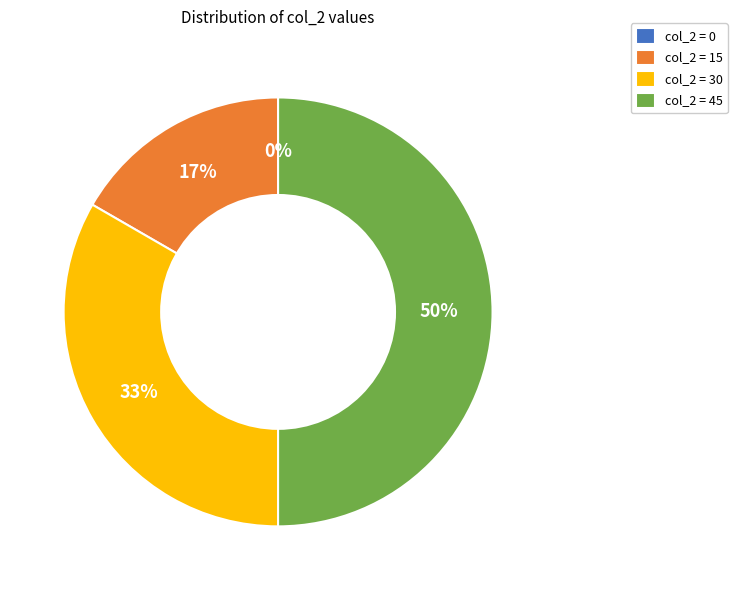

Combined, do 30 and 0 account for over 50%?

No